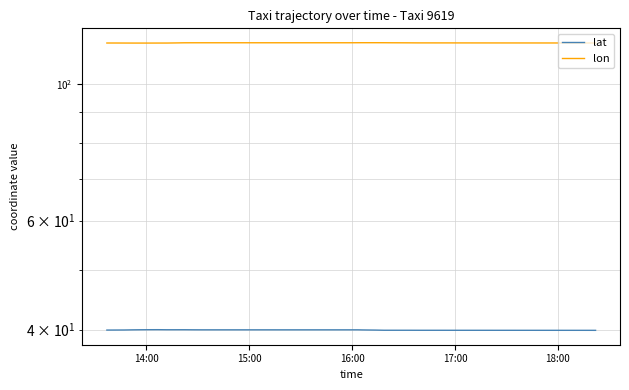

Does the chart have visible grid lines?

Yes